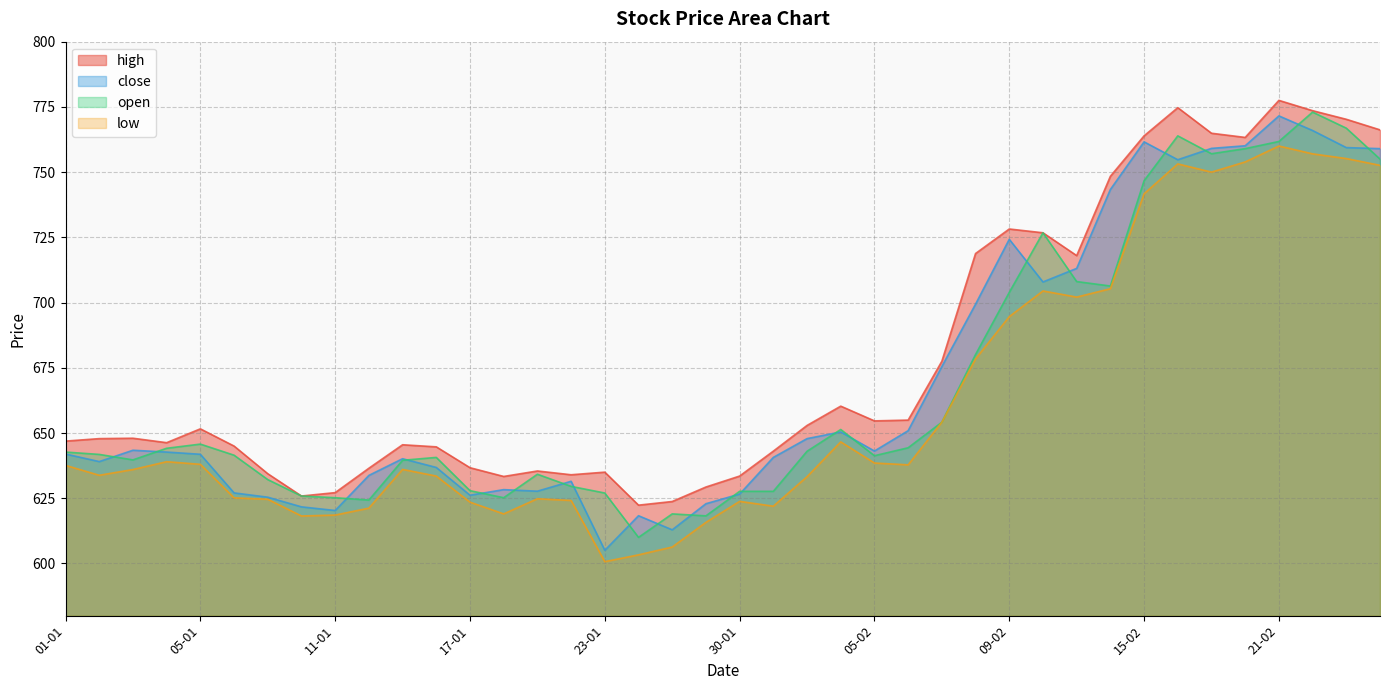

What are all the series names shown in the legend?

high, close, open, low